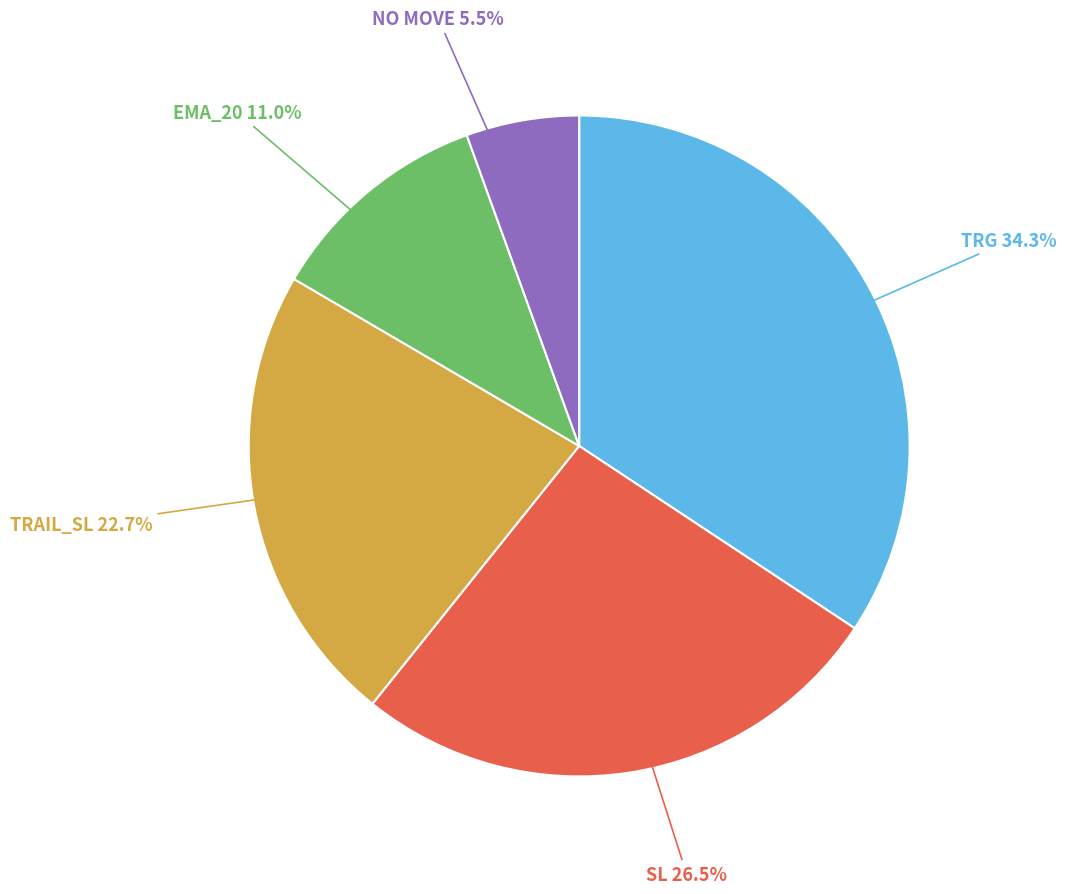

Is there a majority slice in this chart?

No